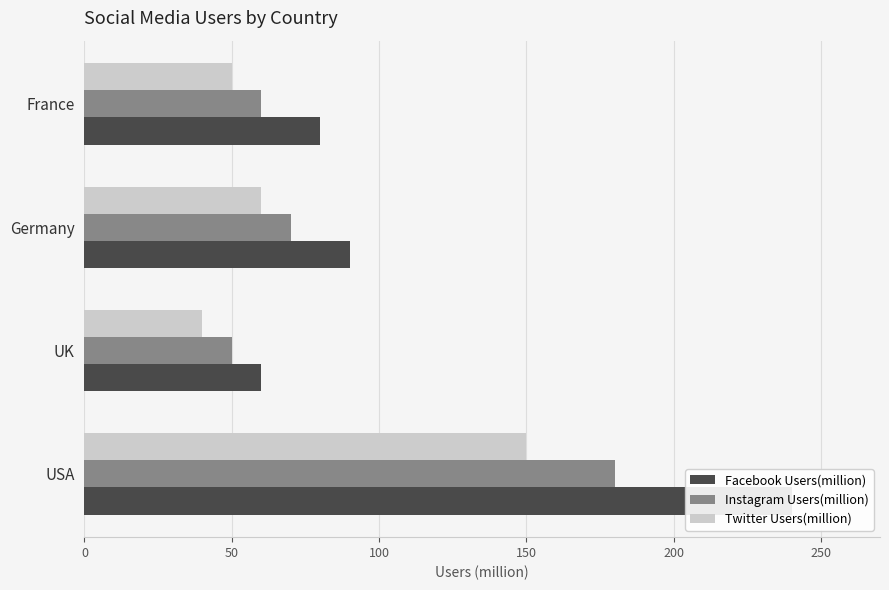

At 0, list the series in order from smallest to largest.

Twitter Users(million), Instagram Users(million), Facebook Users(million)